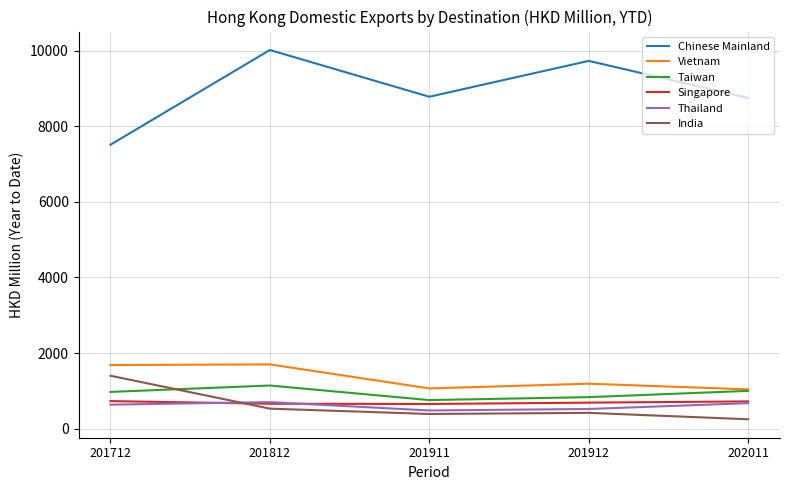

At how many categories does at least one series exceed 2839?

5